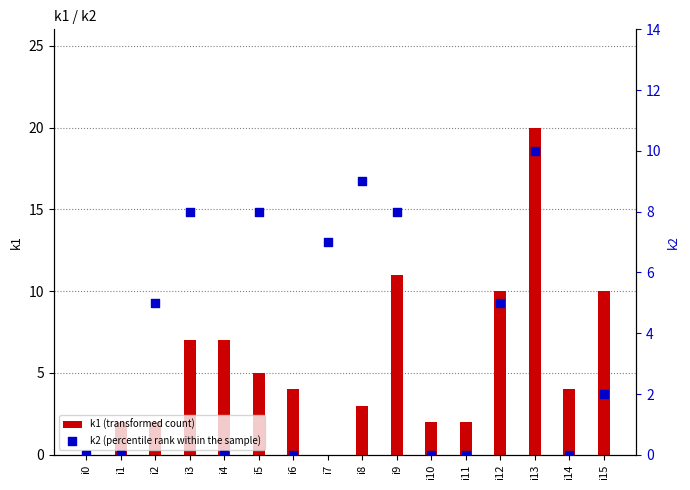

Which series contains the highest Y value?

k1 (transformed count)